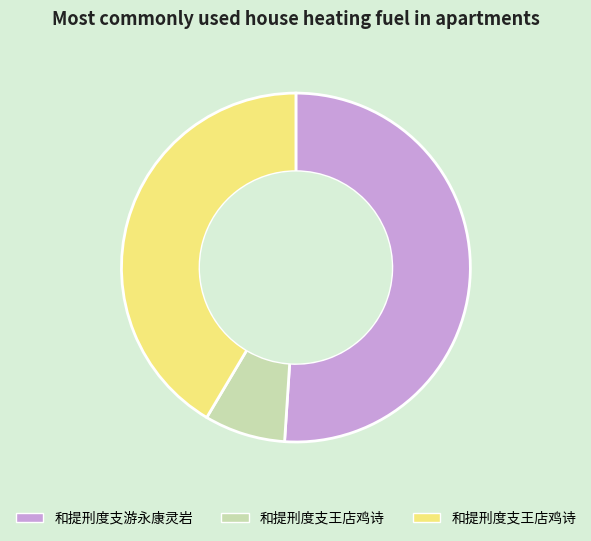

Is there a majority slice in this chart?

Yes